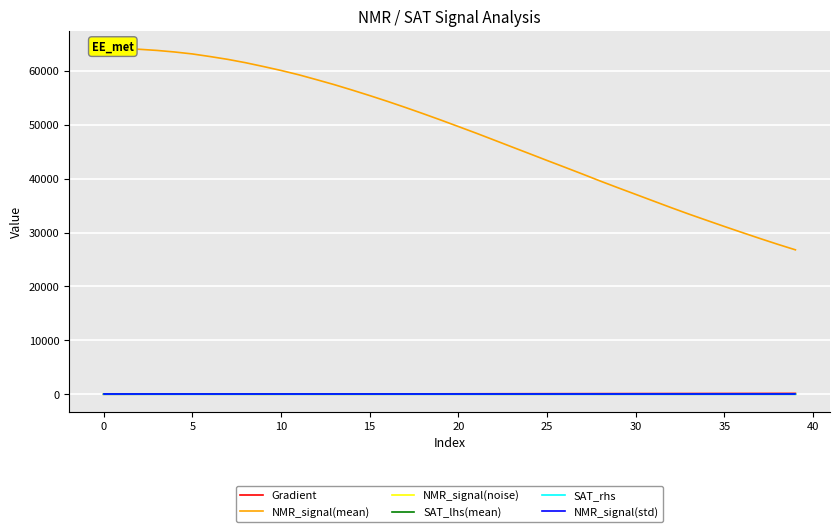

At how many categories does at least one series exceed 62842?

6